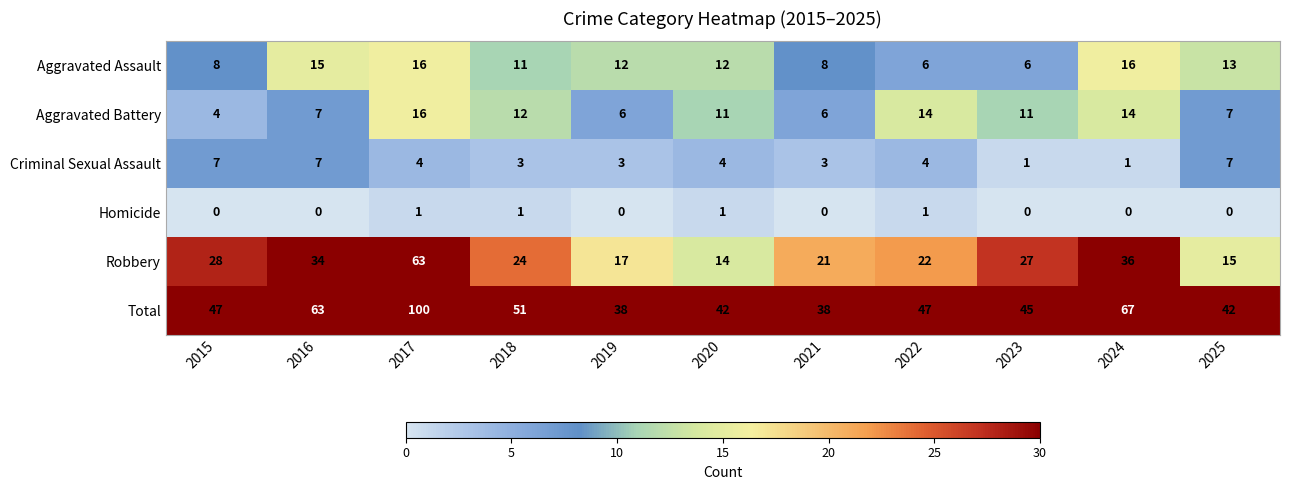

The value of Aggravated Assault at 2017 is 7. True or false?

False